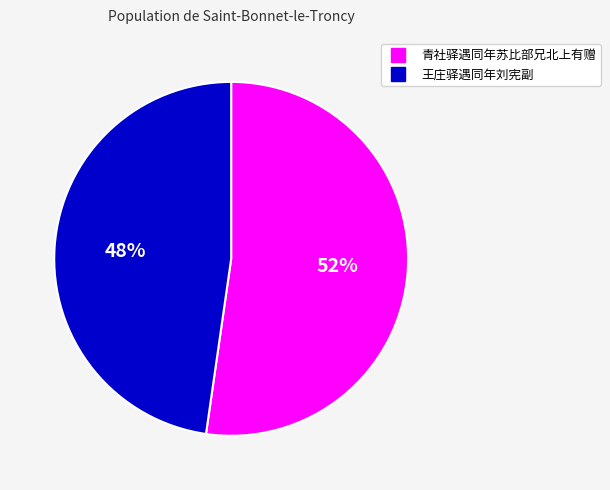

Which category has the biggest portion of the pie?

青社驿遇同年苏比部兄北上有赠